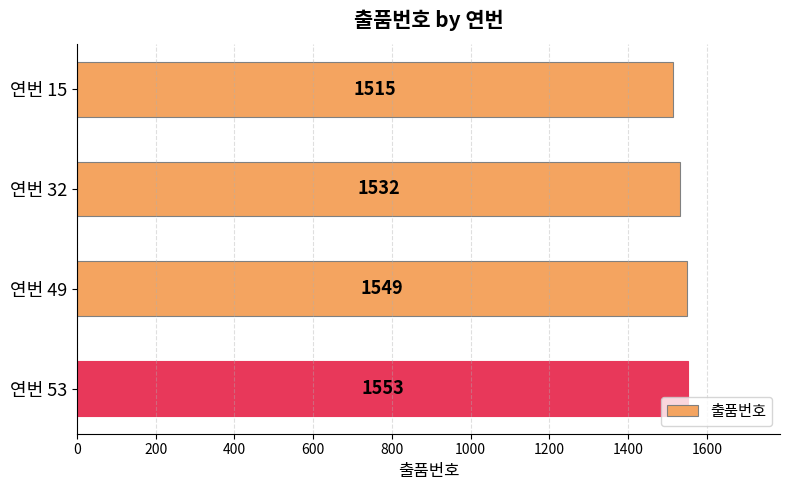

Read the value at 연번 32, to the nearest 5.

1530